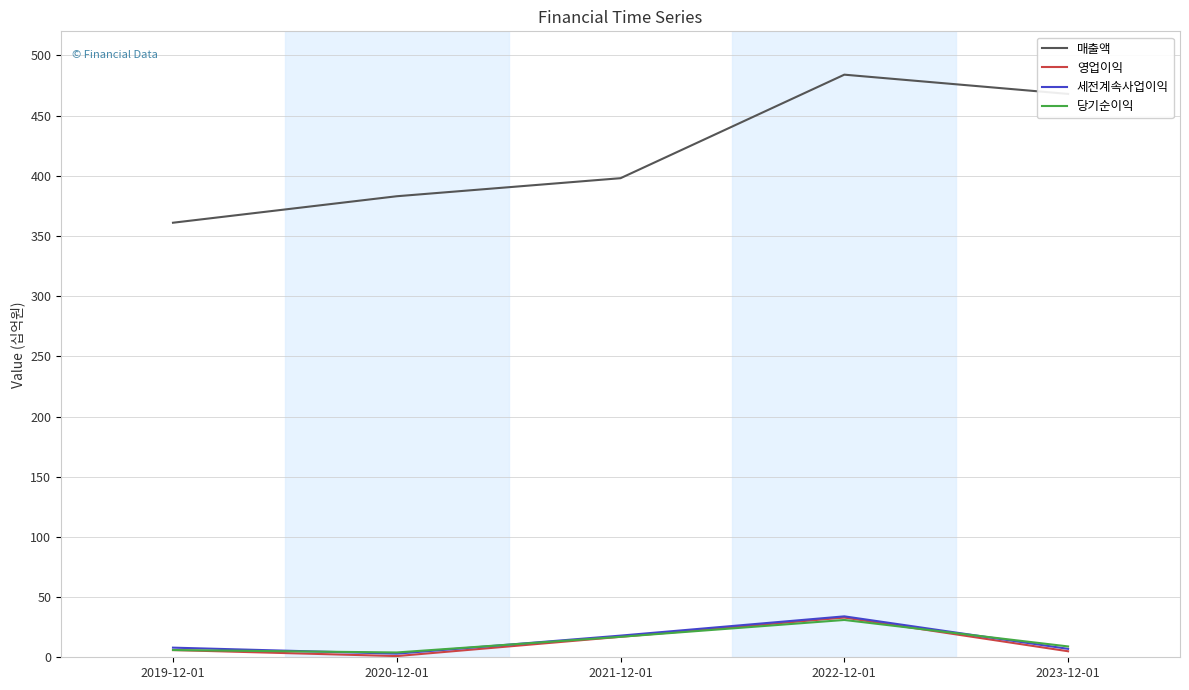

Is this an area chart (filled region under the line)?

No